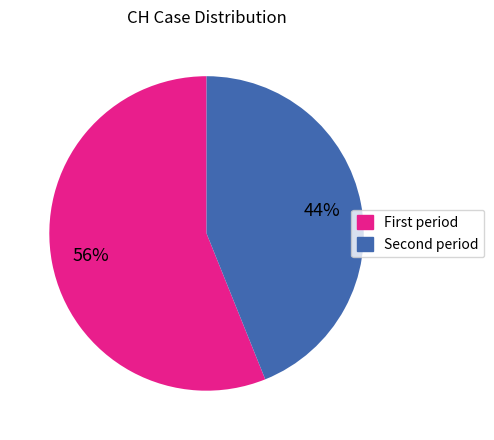

To the nearest percent, what is the difference between the largest and smallest slice percentages?

12%